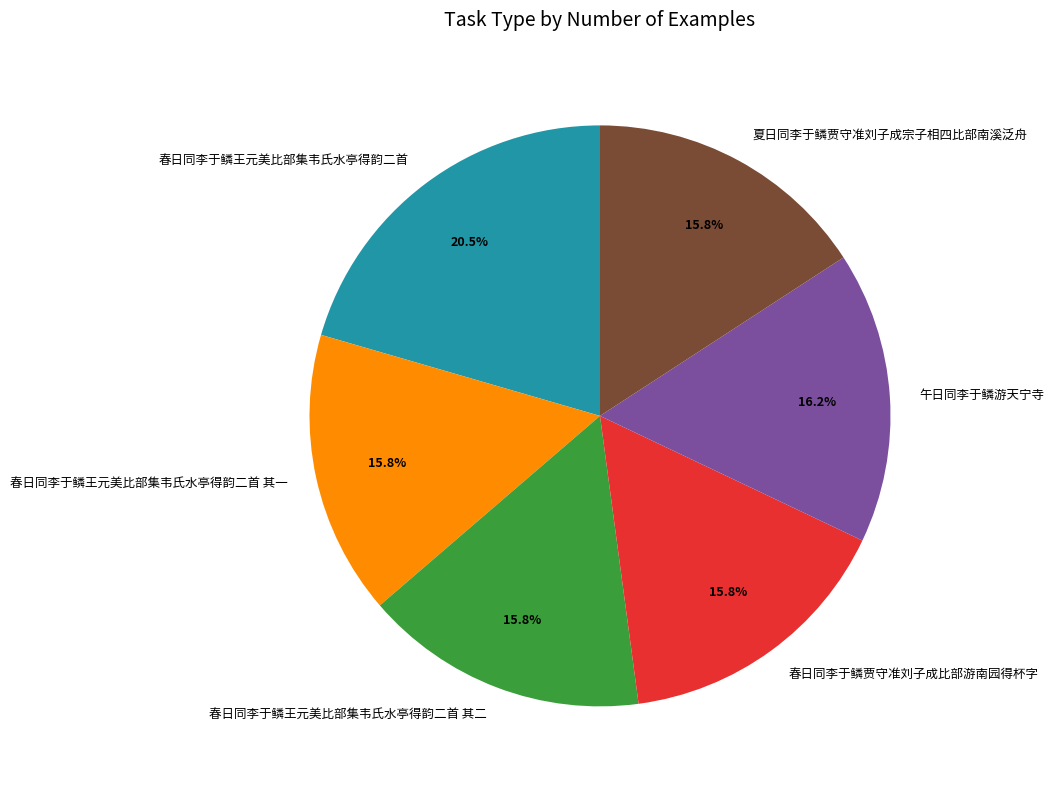

To the nearest percent, what is the difference between the largest and smallest slice percentages?

5%